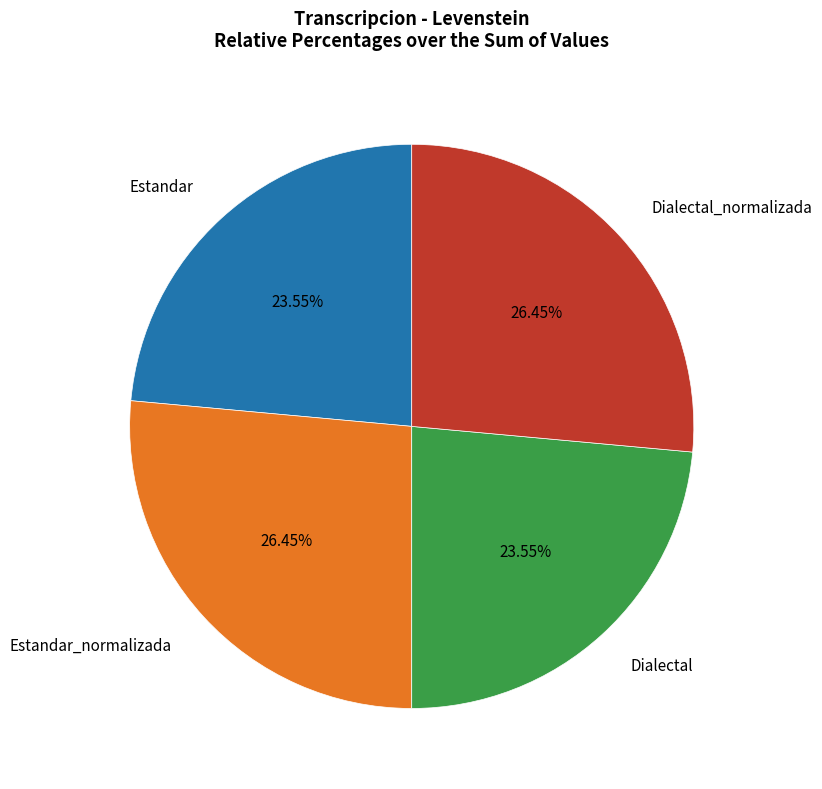

Is there any slice that represents more than half of the pie?

No